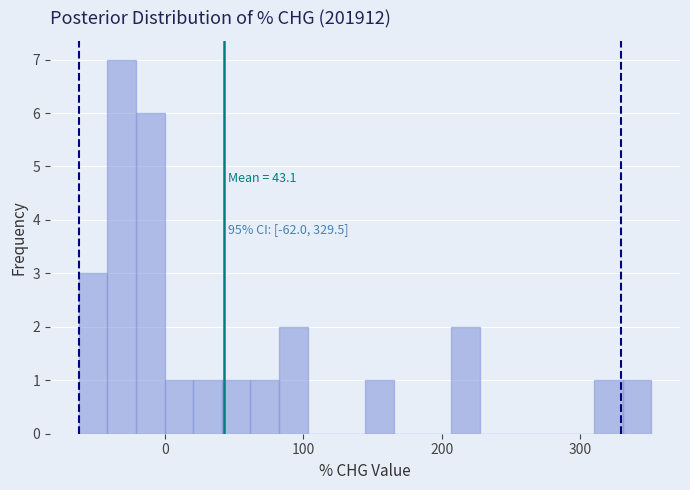

Read against the x-axis, roughly where is the centre of the tallest bar?

-30